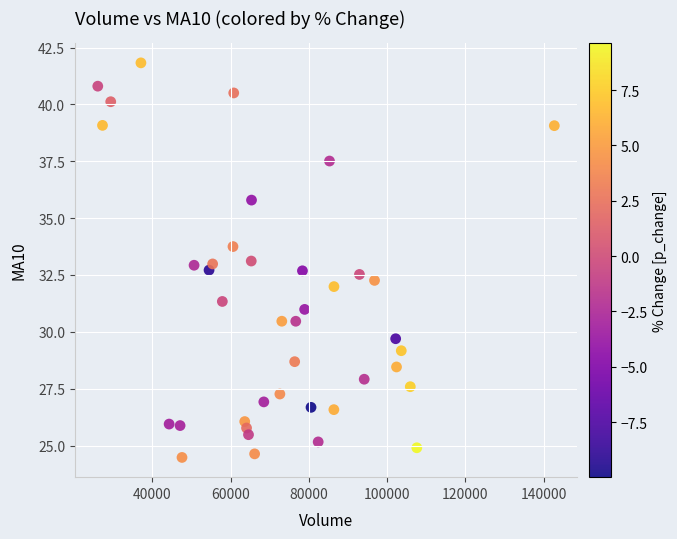

What is the range of X values (max minus min)?

116657.9